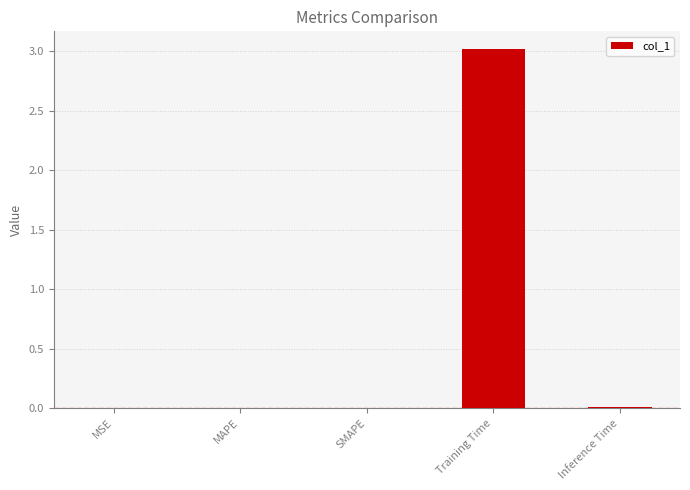

What is the sum of all values?

3.0